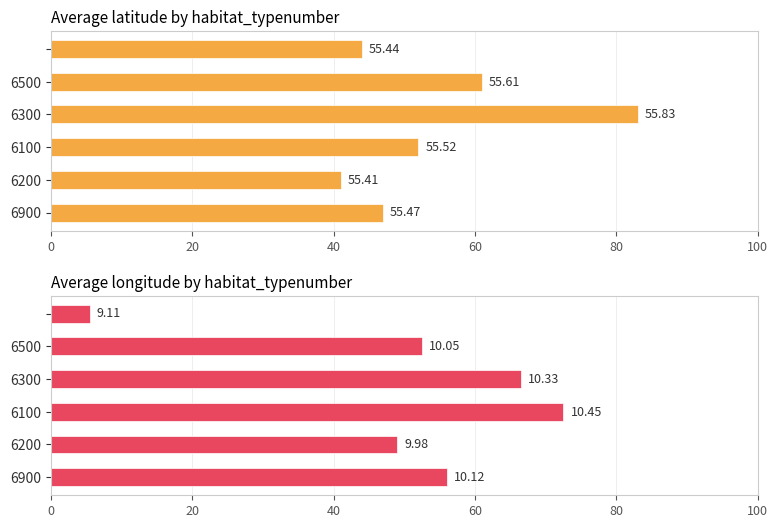

List the series in order of their peak value, highest first.

Average latitude by habitat_typenumber, Average longitude by habitat_typenumber